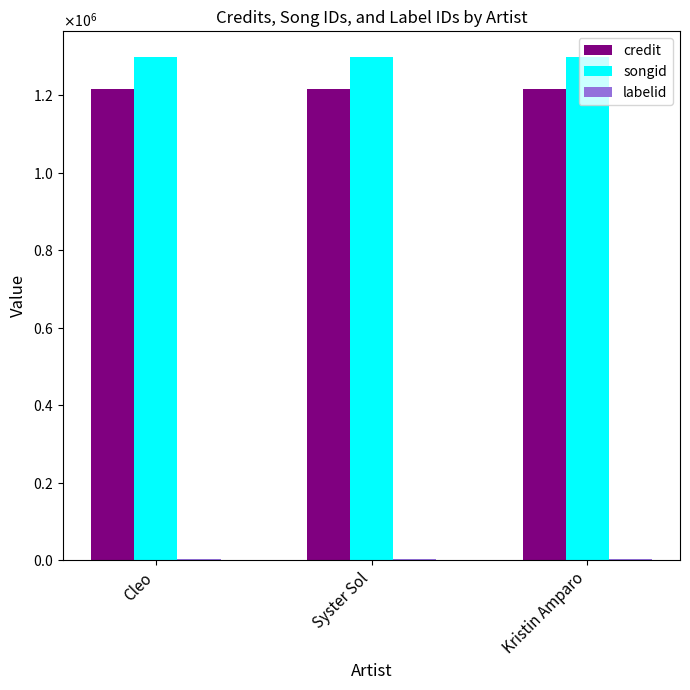

What is the spread (max minus min) of values at Cleo?

1296065